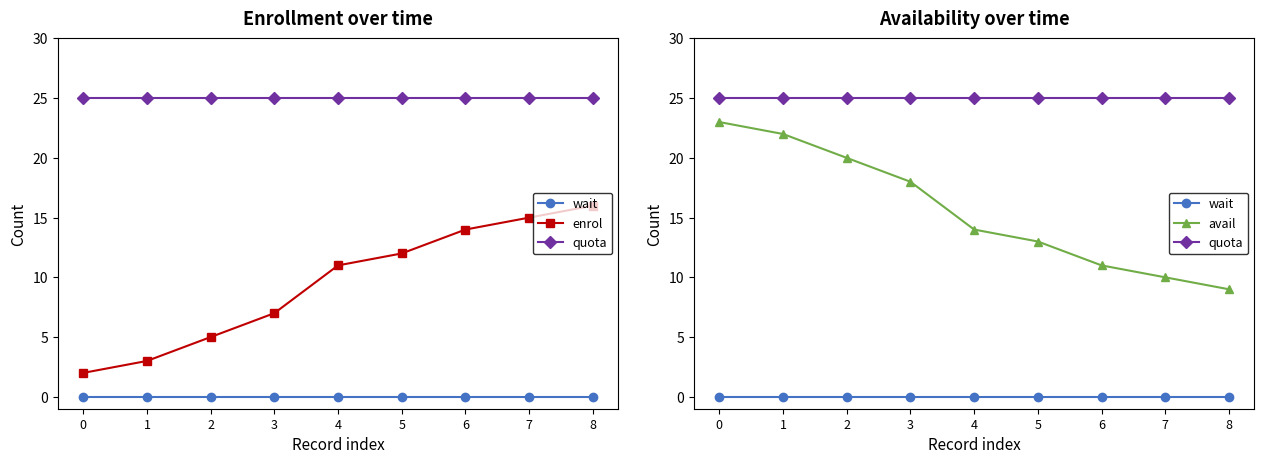

Rank the series by their maximum value, from lowest to highest.

wait, enrol, avail, quota